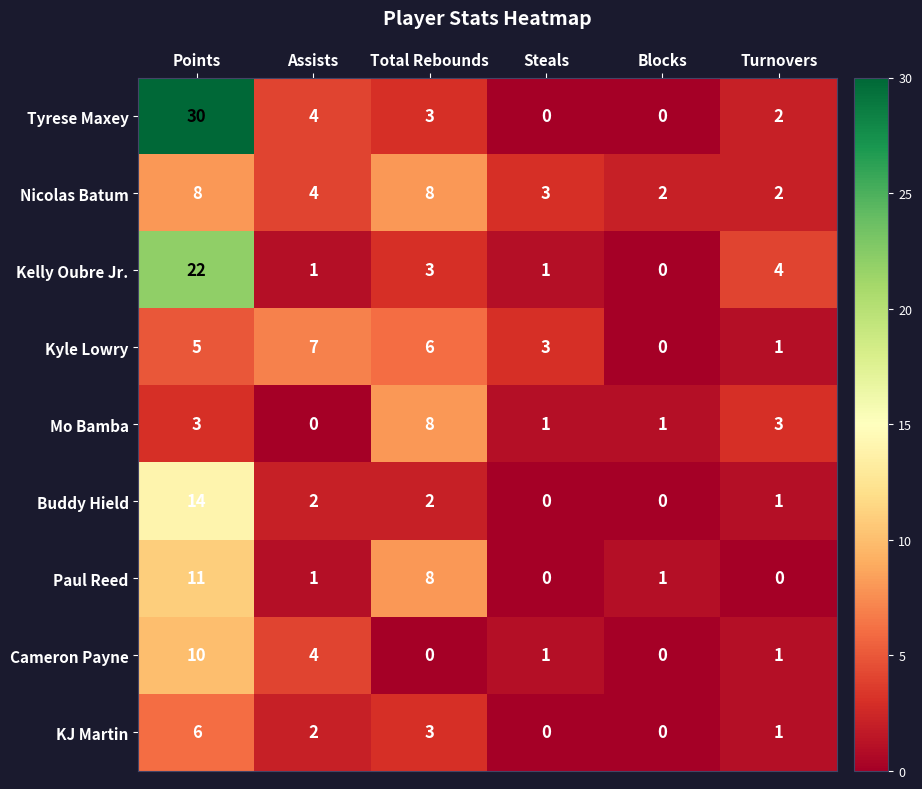

What is the difference between the highest and lowest values at Steals?

3